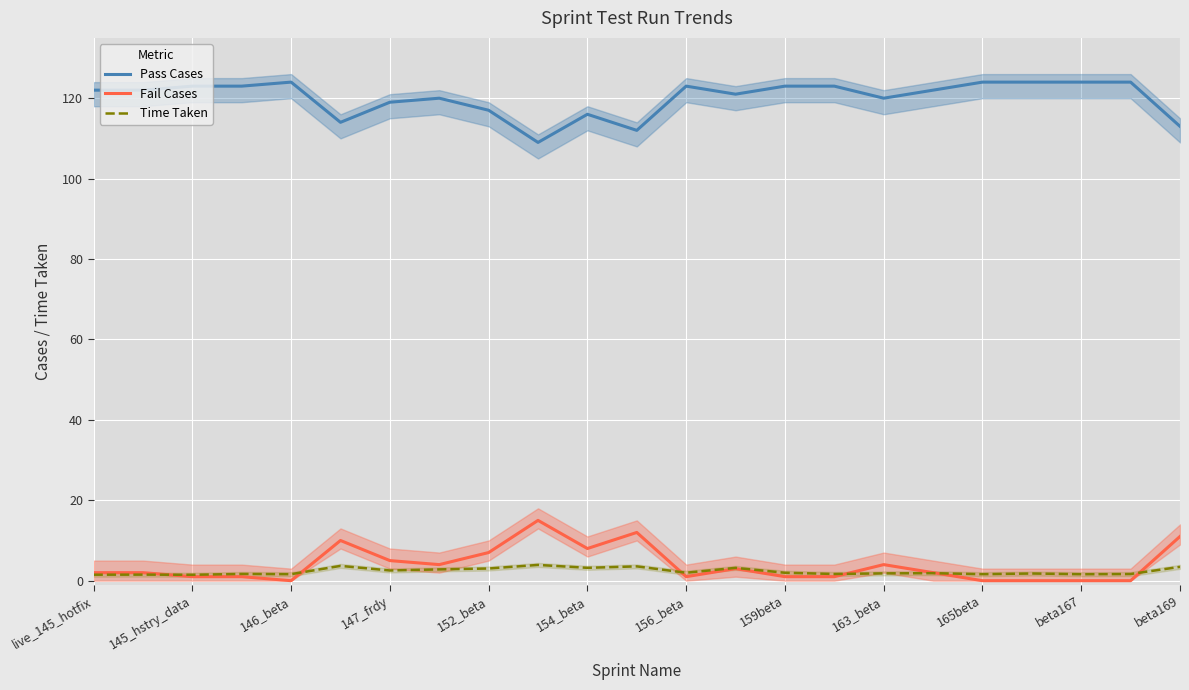

What is the maximum value for Time Taken?

3.9